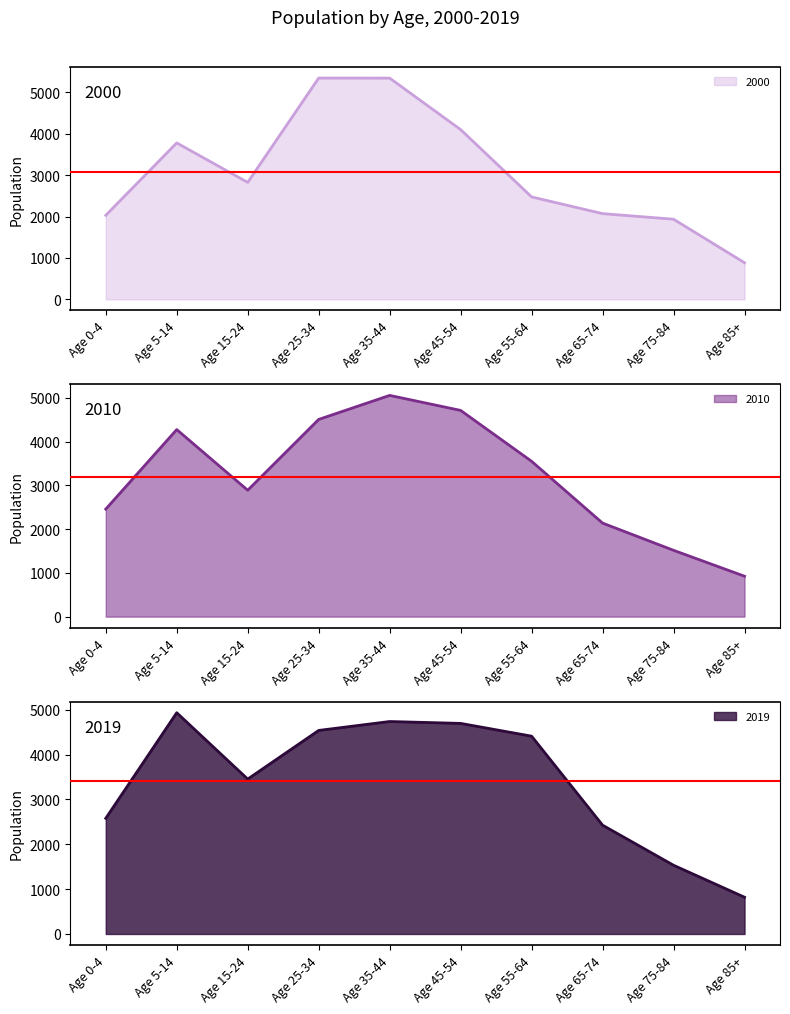

How many data points in 2010 are above 3550?

4